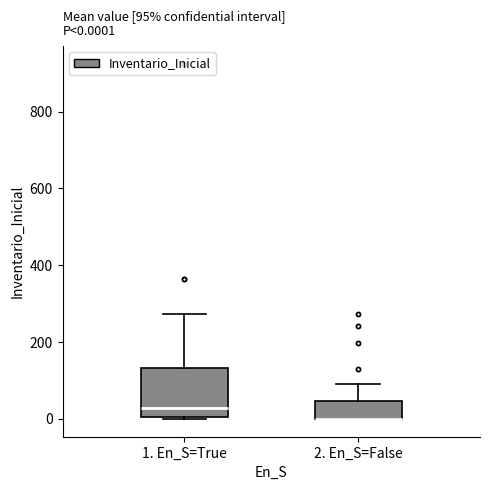

Comparing the boxes themselves (not the whiskers), which one is the tallest?

1. En_S=True